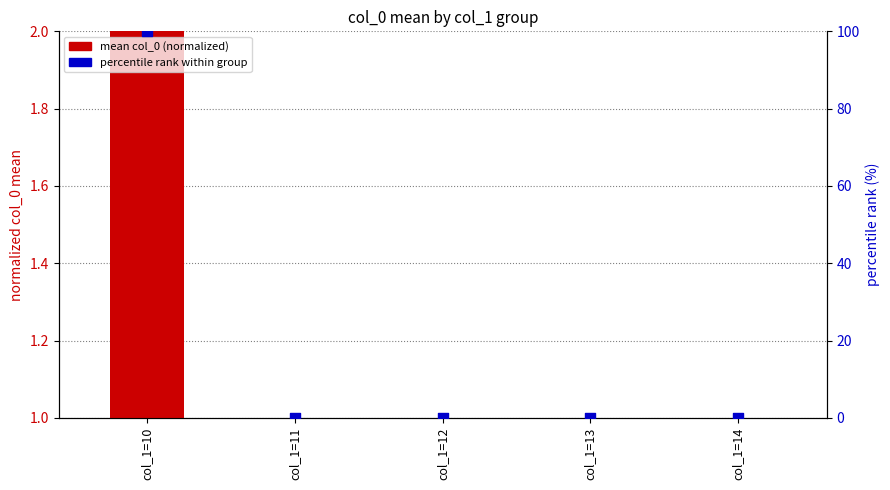

Which series has the largest Y range (max minus min)?

percentile rank within group